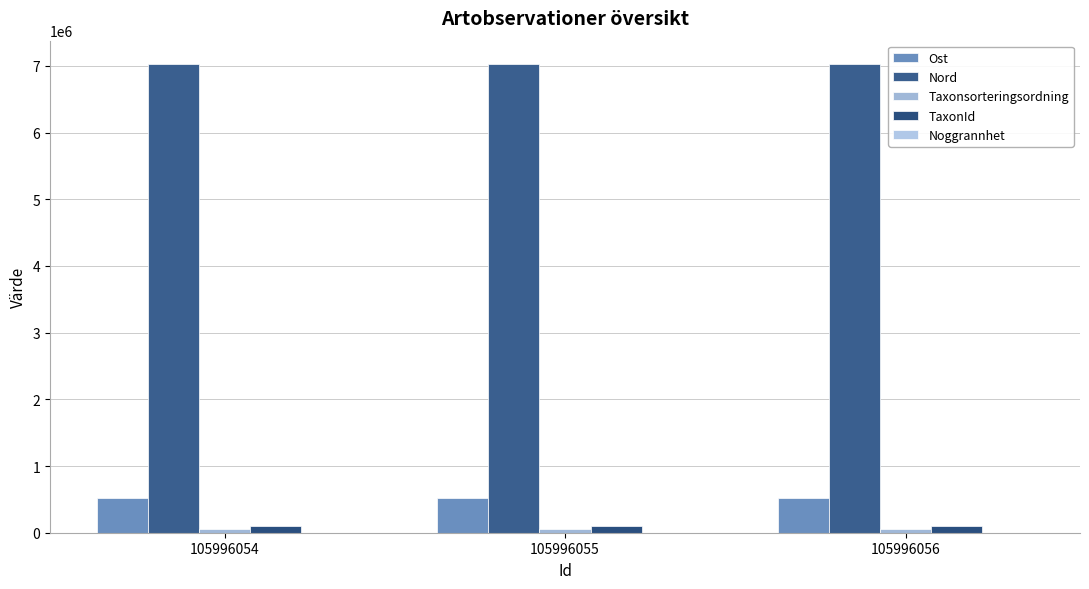

What is the sum of the TaxonId values at 105996054 and 105996055?

200218.0